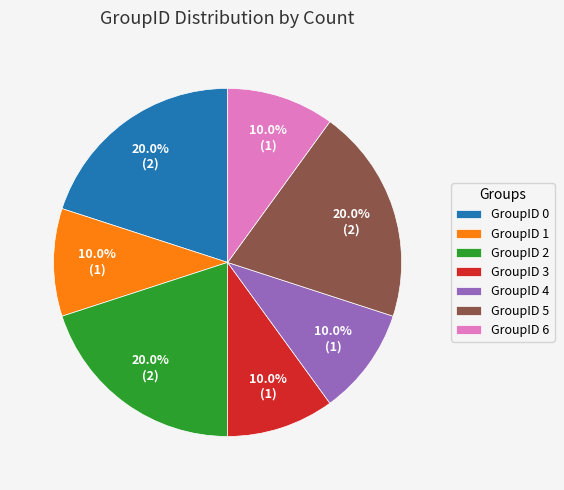

Combined, what portion of the pie is GroupID 6 and GroupID 1?

20.0%